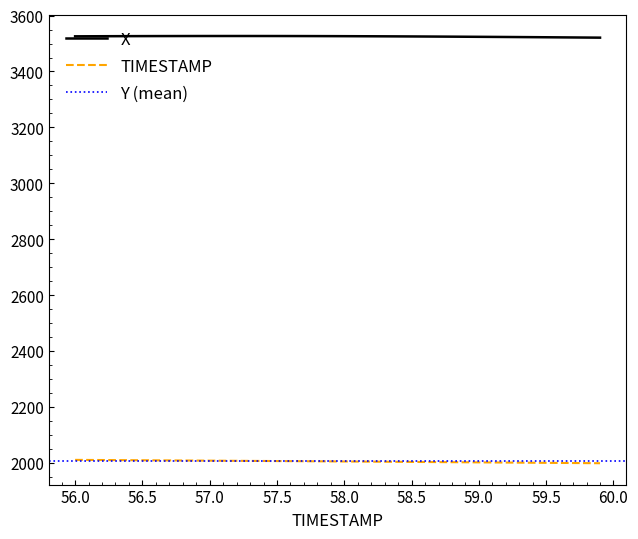

True or false: TIMESTAMP and X cross at least once.

False